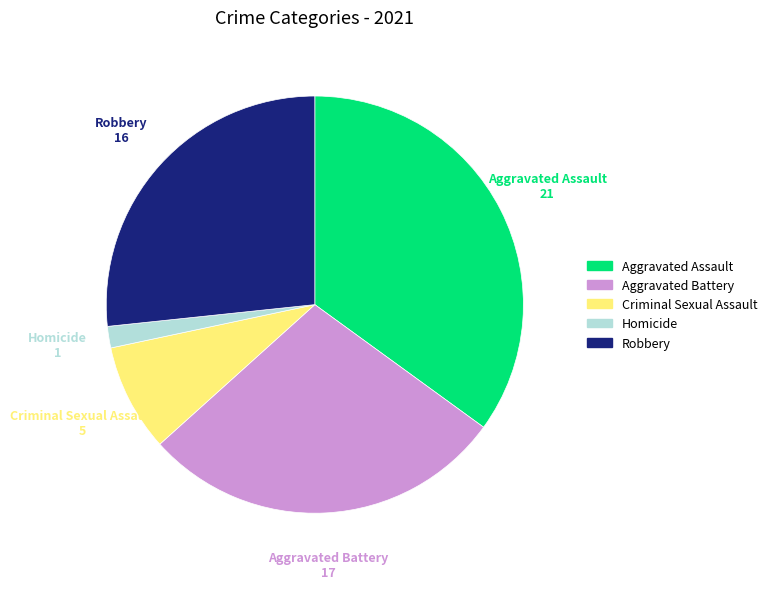

What is the ratio of the value at Aggravated Battery to the value at Aggravated Assault?

0.8